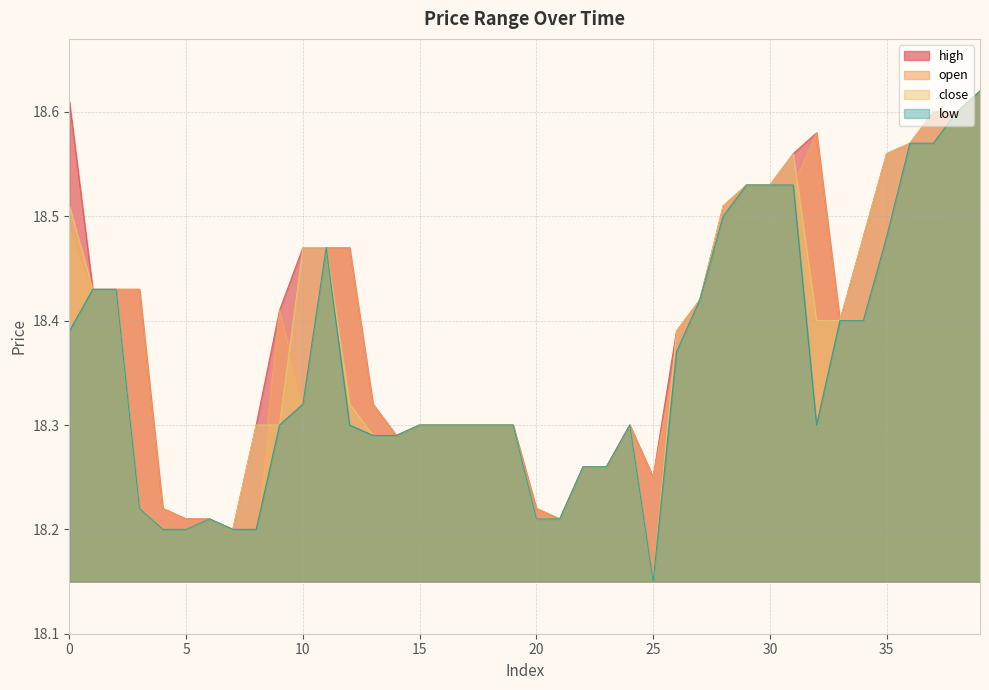

What value does the high series have at 32?

18.6